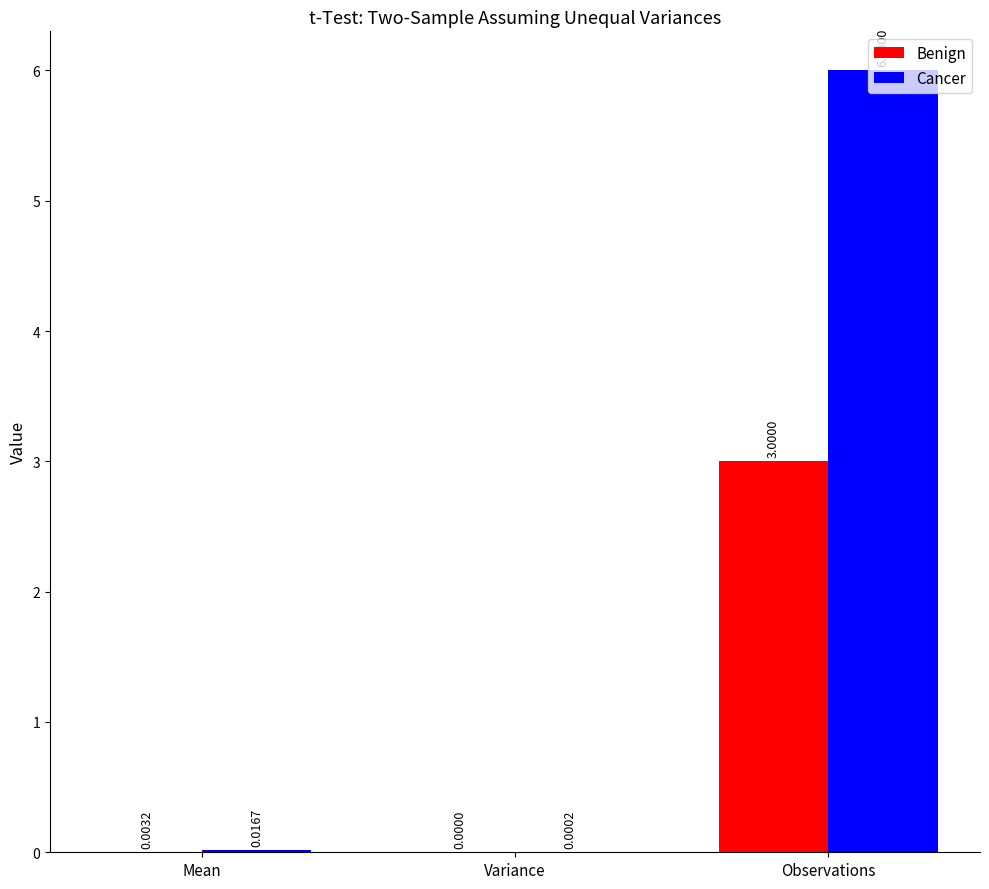

Which category has the highest value in the Cancer series?

Observations